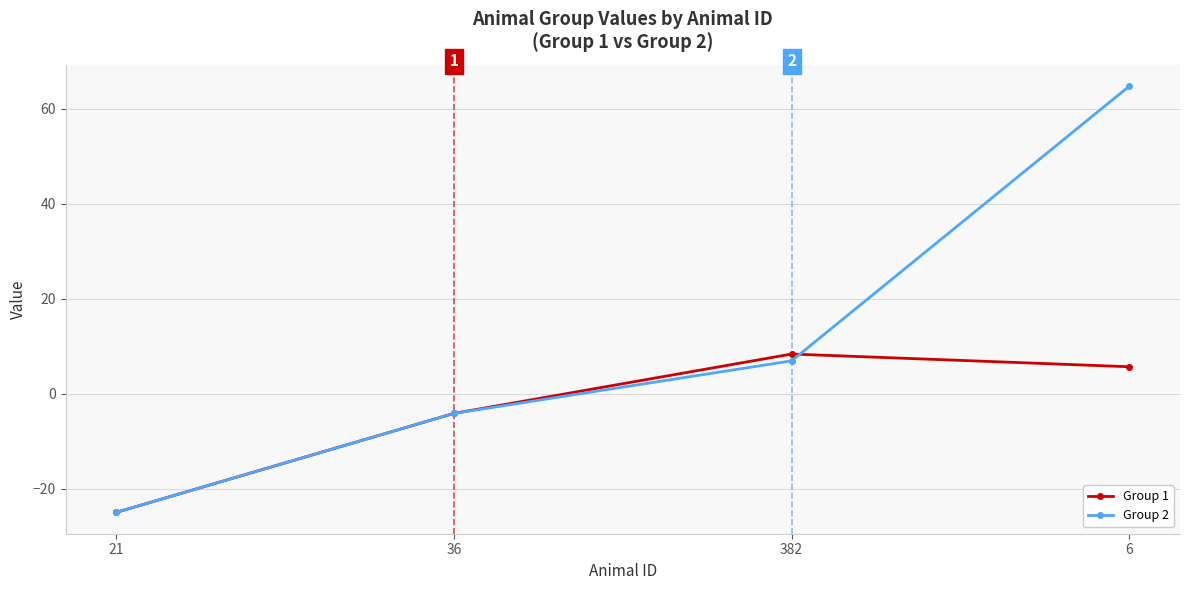

How many lines are shown in the chart?

2